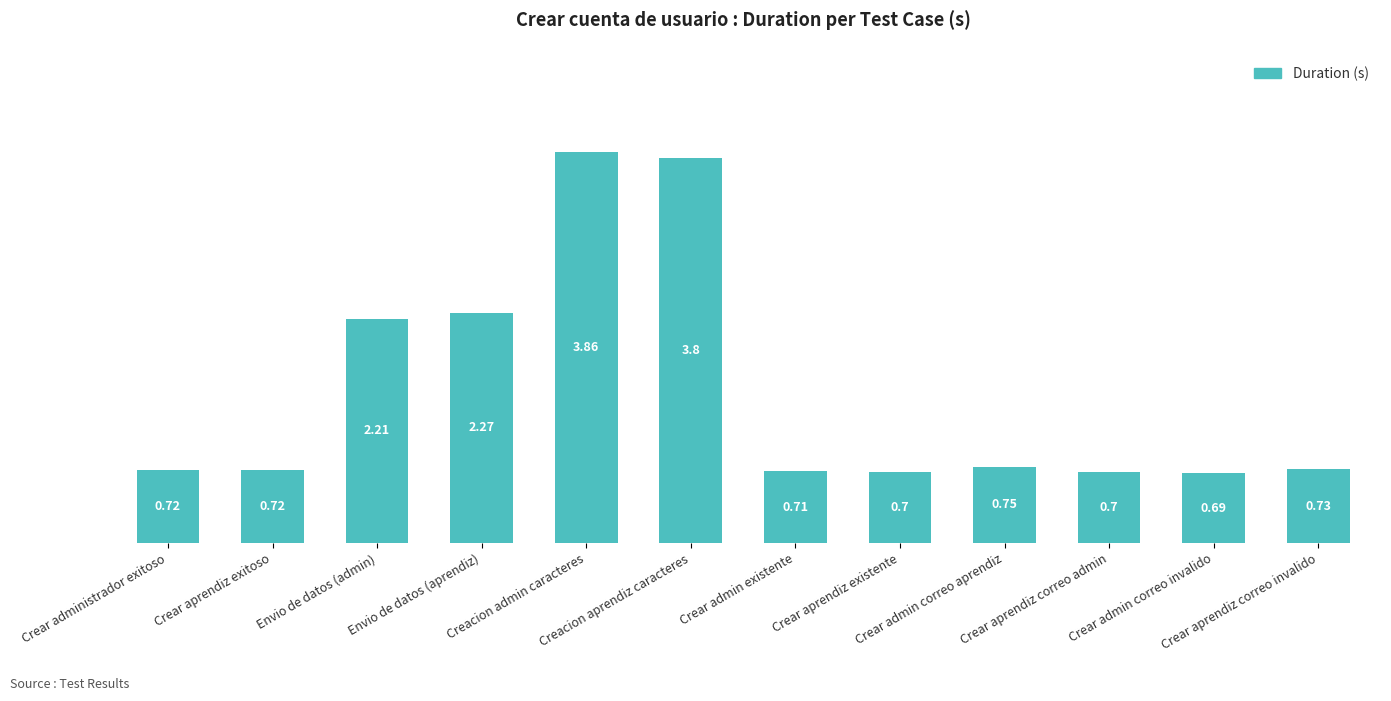

Between Crear aprendiz existente and Crear aprendiz correo invalido, which is larger?

Crear aprendiz correo invalido